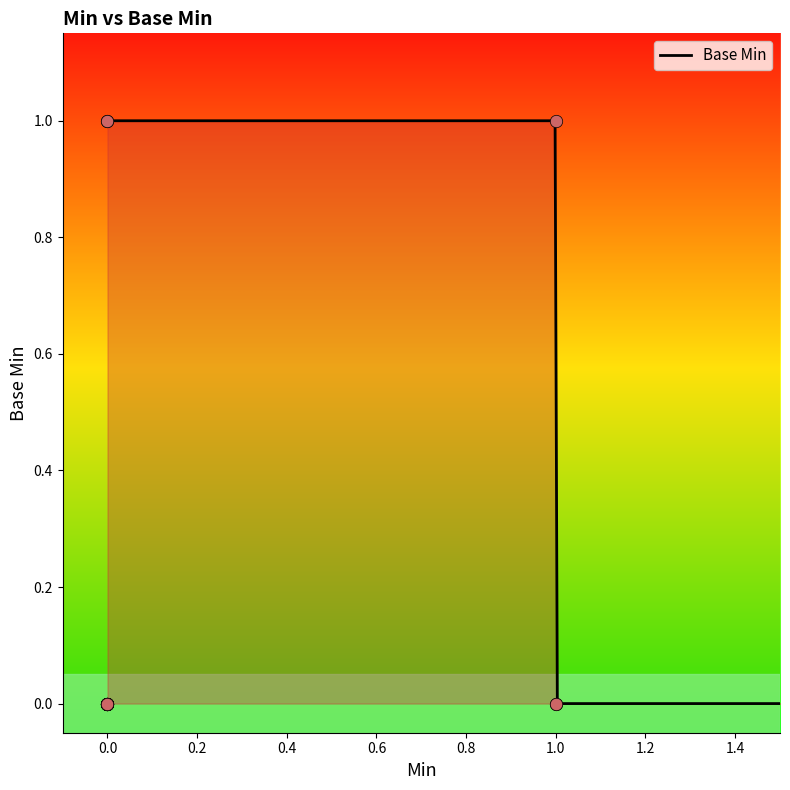

Which has a higher value, 1 or 1?

1